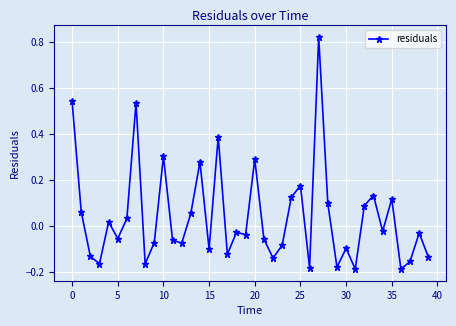

What is the value of the 17th point from the left?

0.4